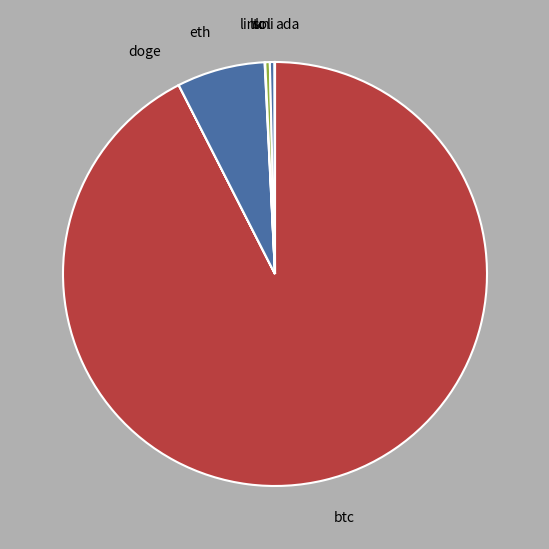

Which slice is the largest?

btc